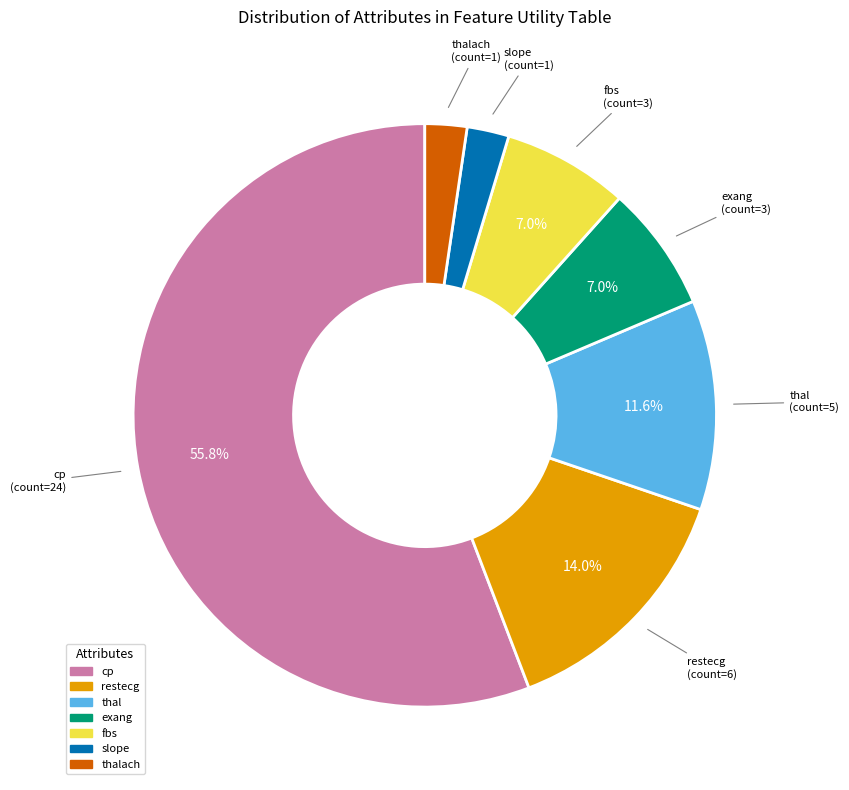

Does any single category account for the majority?

Yes